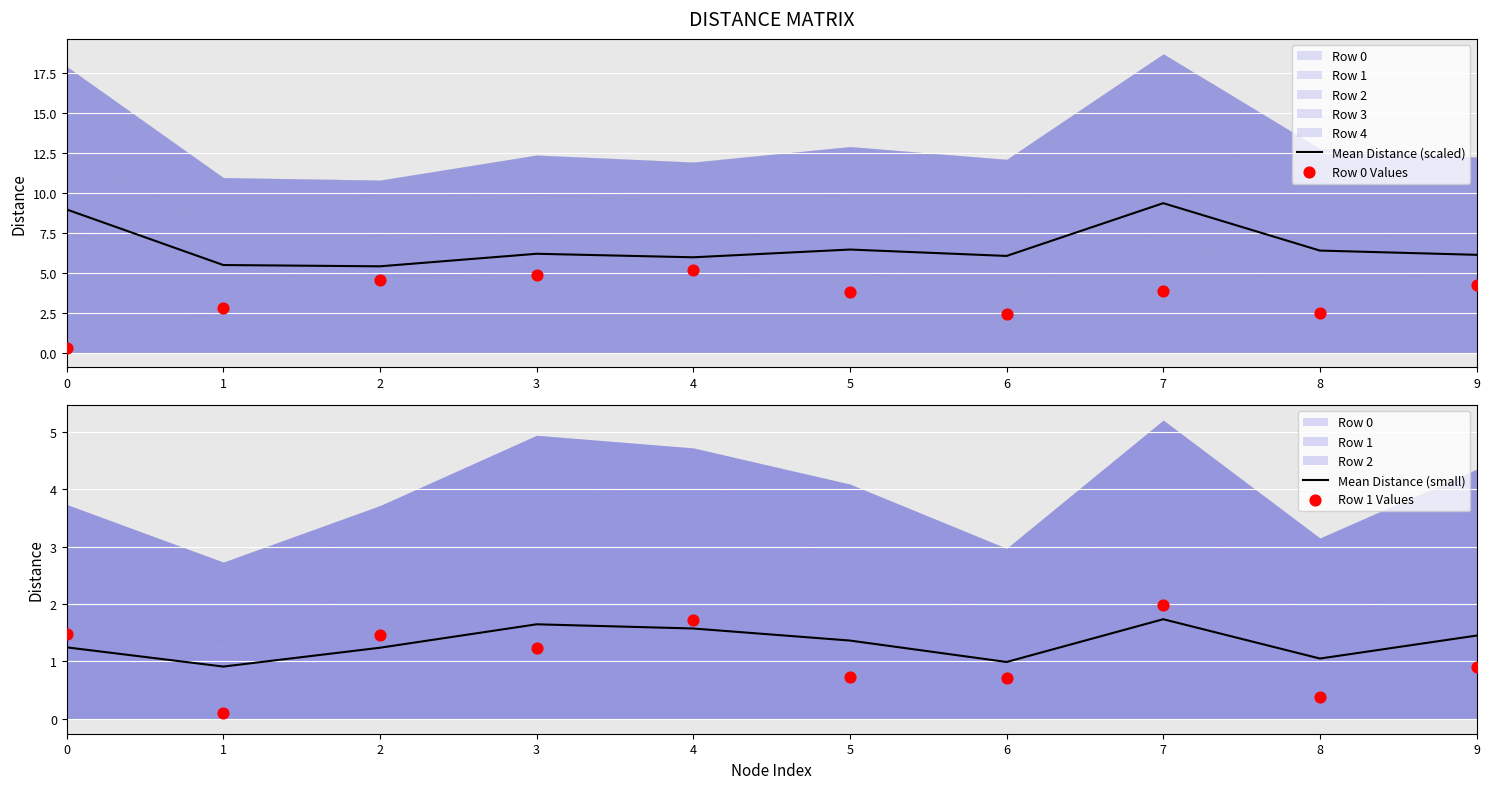

Which series has the largest total across all categories?

Mean Distance (scaled)